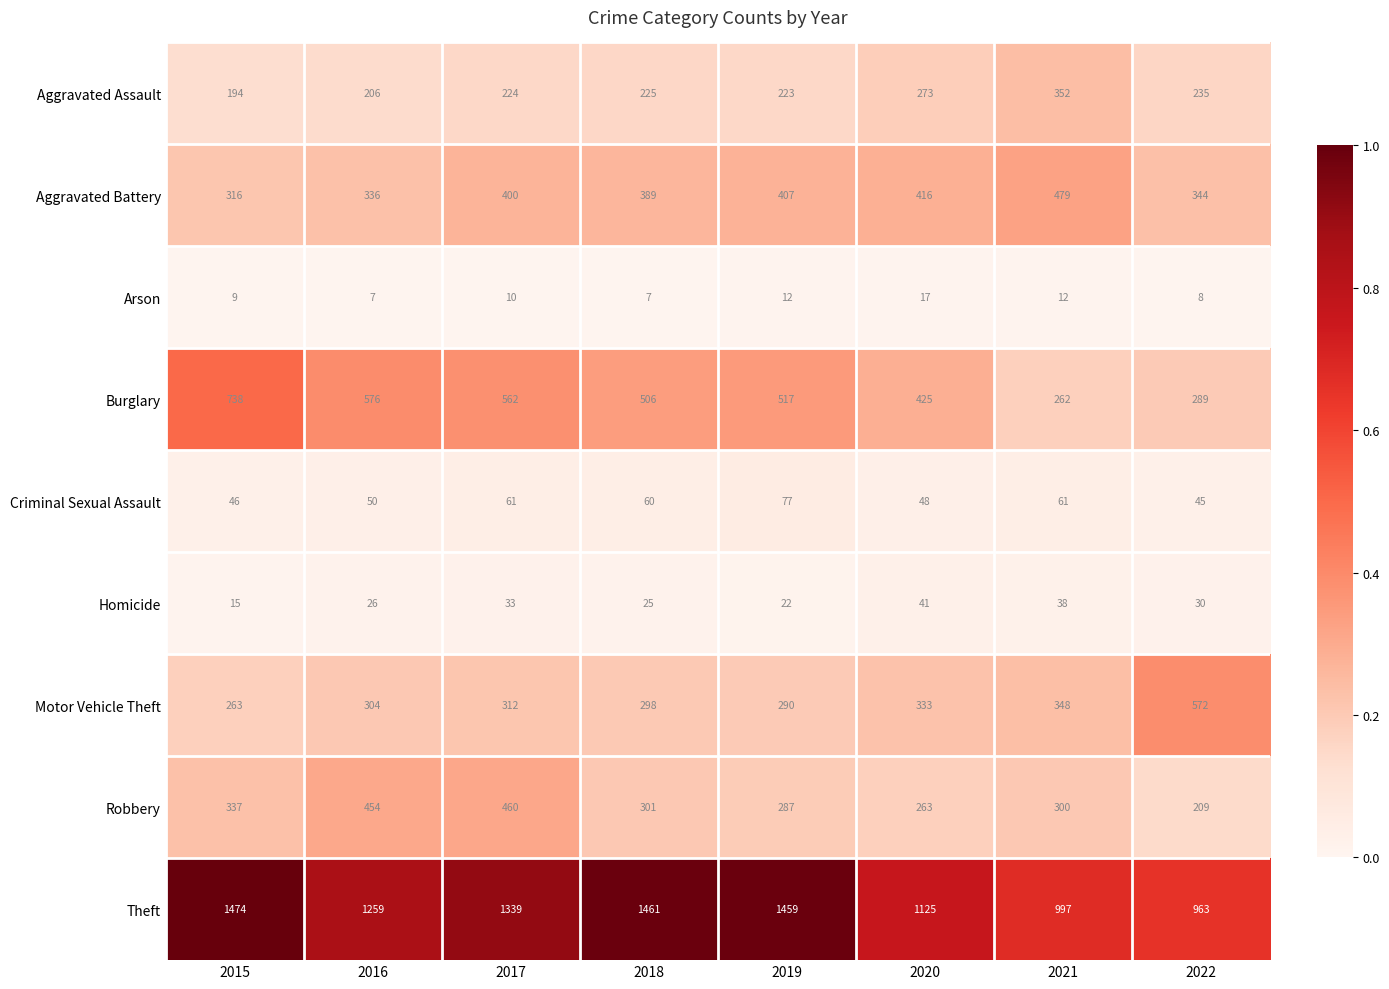

List the series in order of their peak value, lowest first.

Arson, Homicide, Criminal Sexual Assault, Aggravated Assault, Robbery, Aggravated Battery, Motor Vehicle Theft, Burglary, Theft